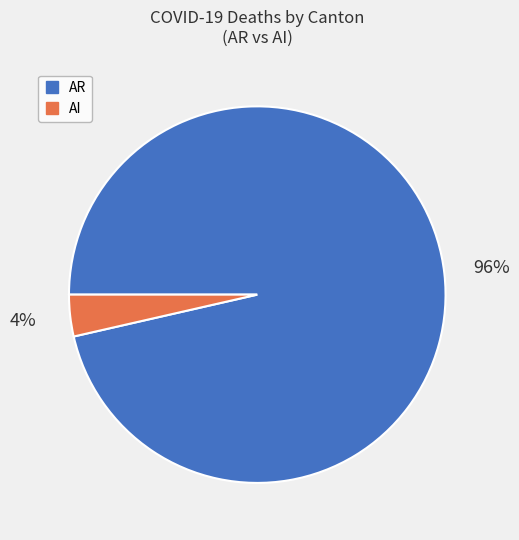

Do AI and AR together represent more than half of the pie?

Yes